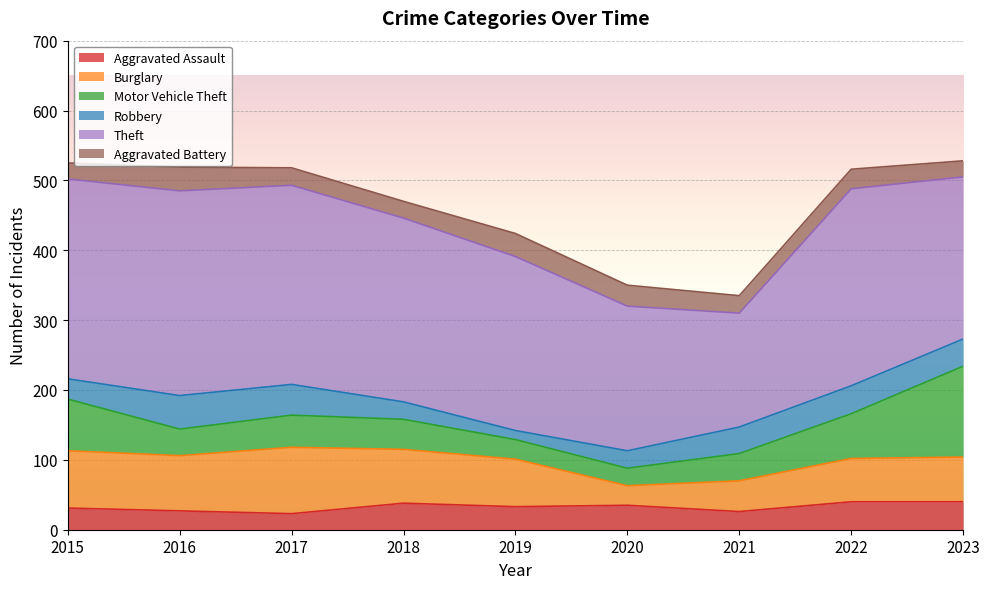

How many categories are shown in the chart?

9